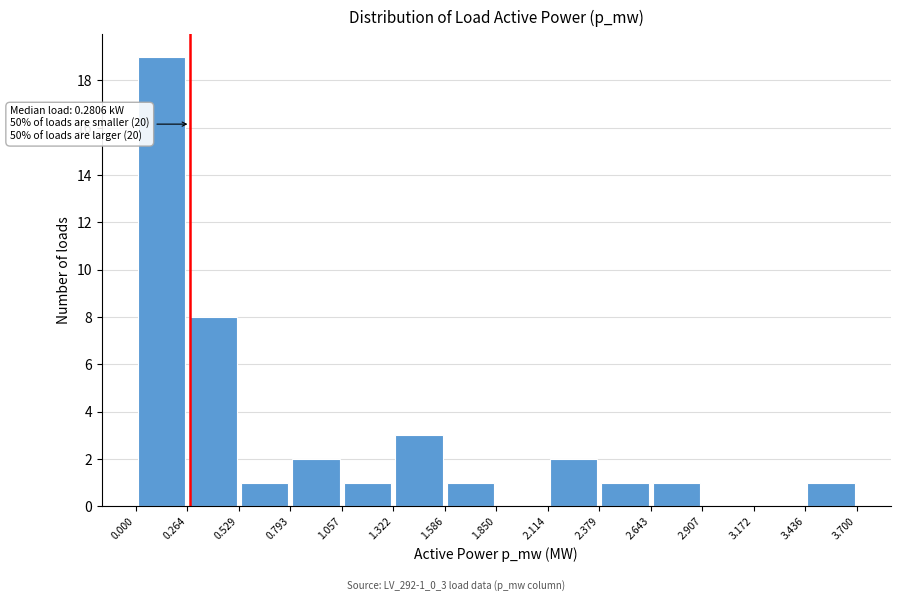

Which range on the x-axis has the tallest bar?

0.000 to 0.264